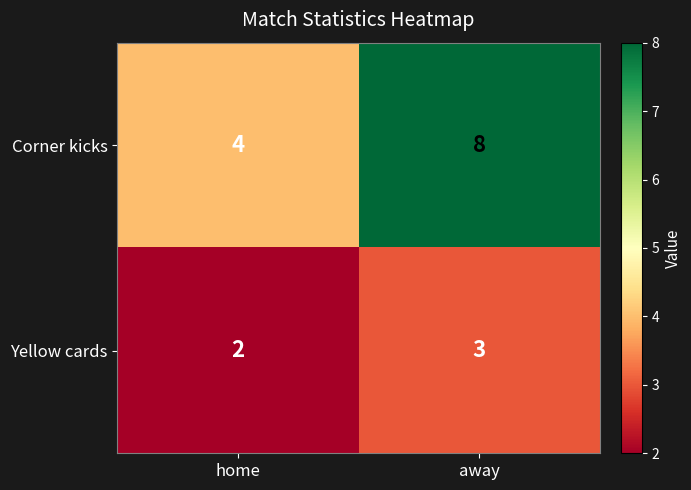

True or false: Yellow cards has a value of 3 at away.

True